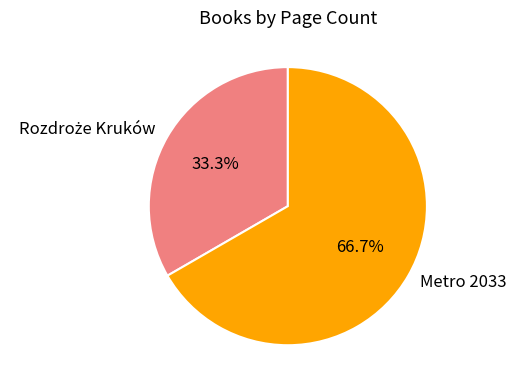

Which category accounts for the majority?

Metro 2033